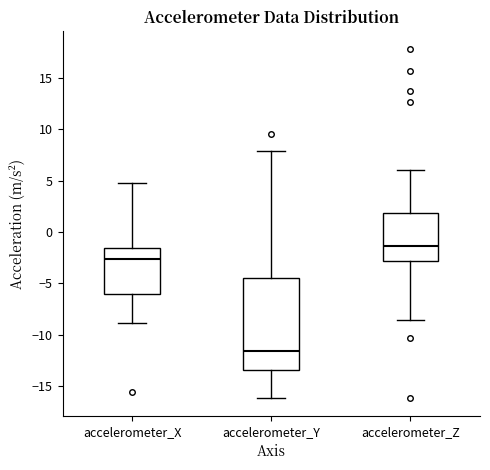

Which box is the tallest, from its lower edge to its upper edge?

accelerometer_Y